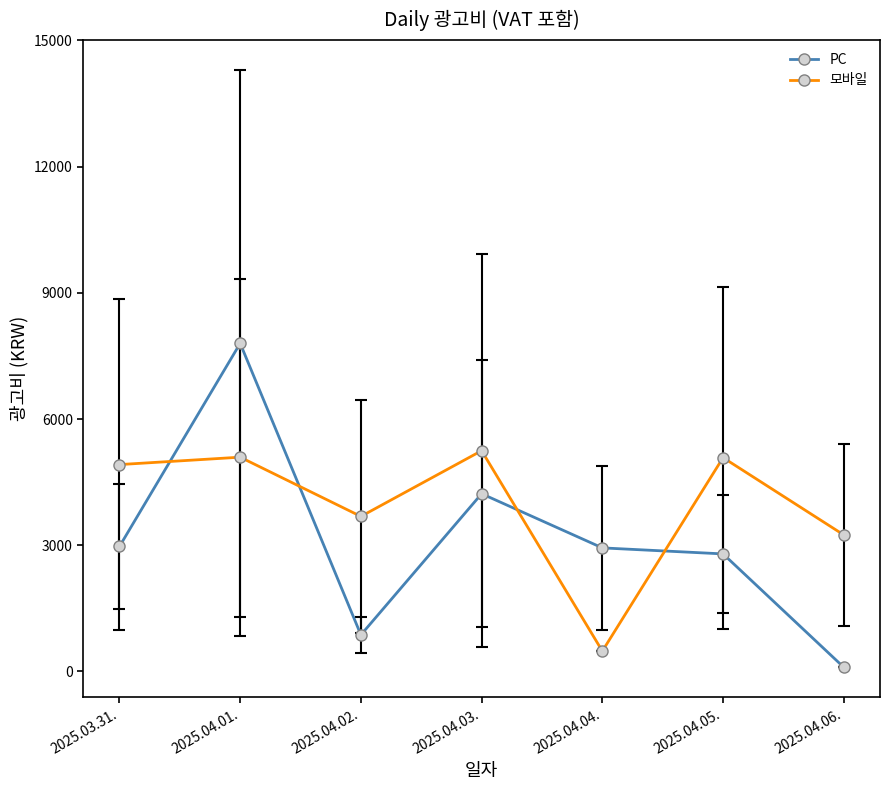

The value of 모바일 at 2025.03.31. is 4917. True or false?

True